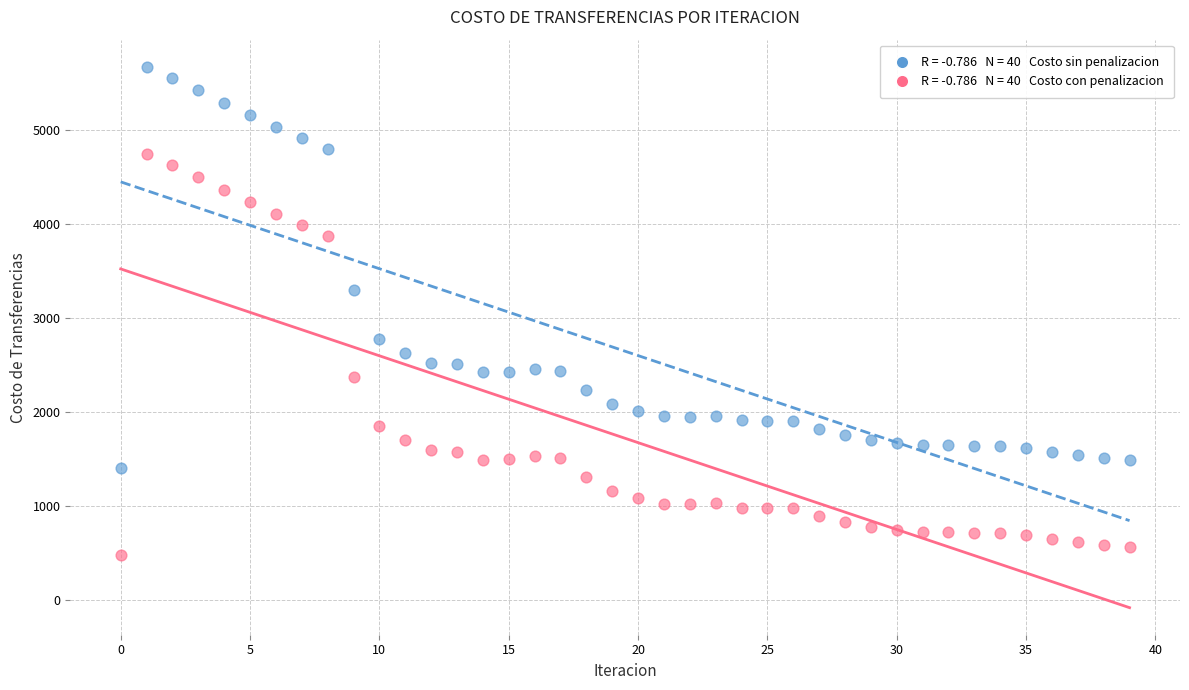

Across all series, what Y value is closest to 3072?

3299.1